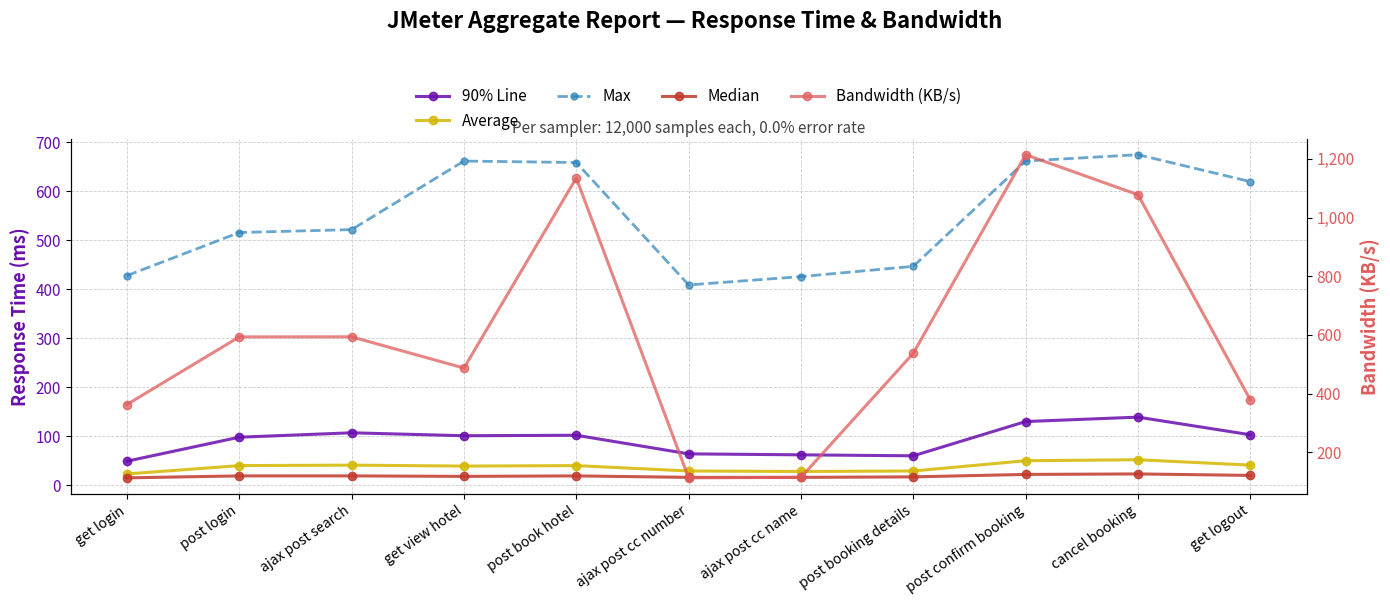

What is the sum of the Bandwidth (KB/s) values at post book hotel and get view hotel?

1622.2